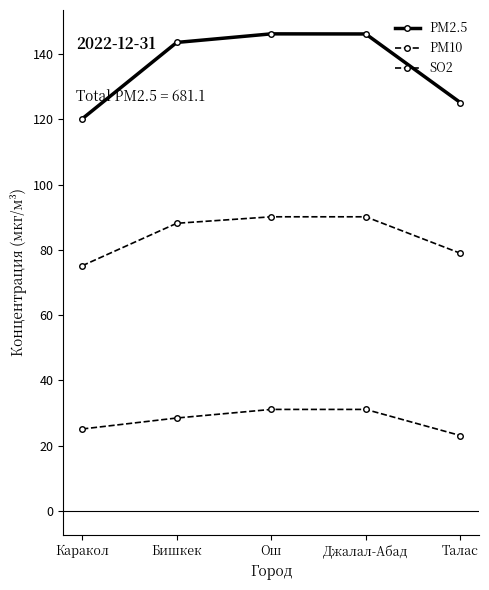

Rank the series by their average value, from lowest to highest.

SO2, PM10, PM2.5